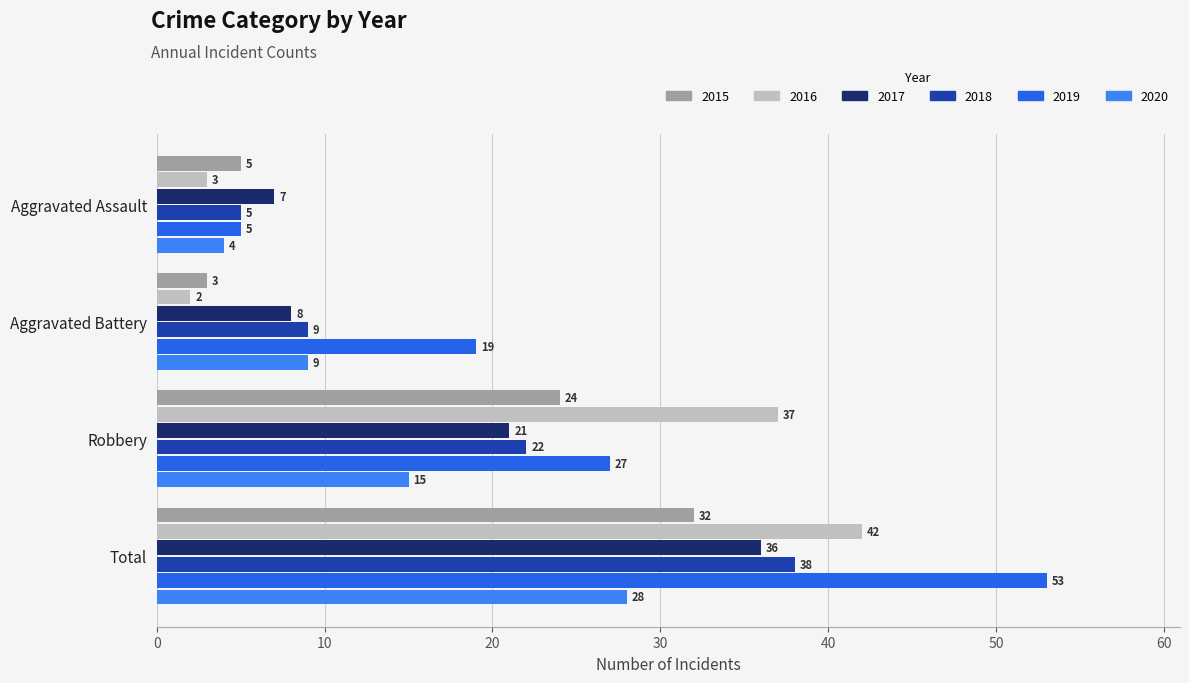

Where does the 2020 series first go above 15?

Total